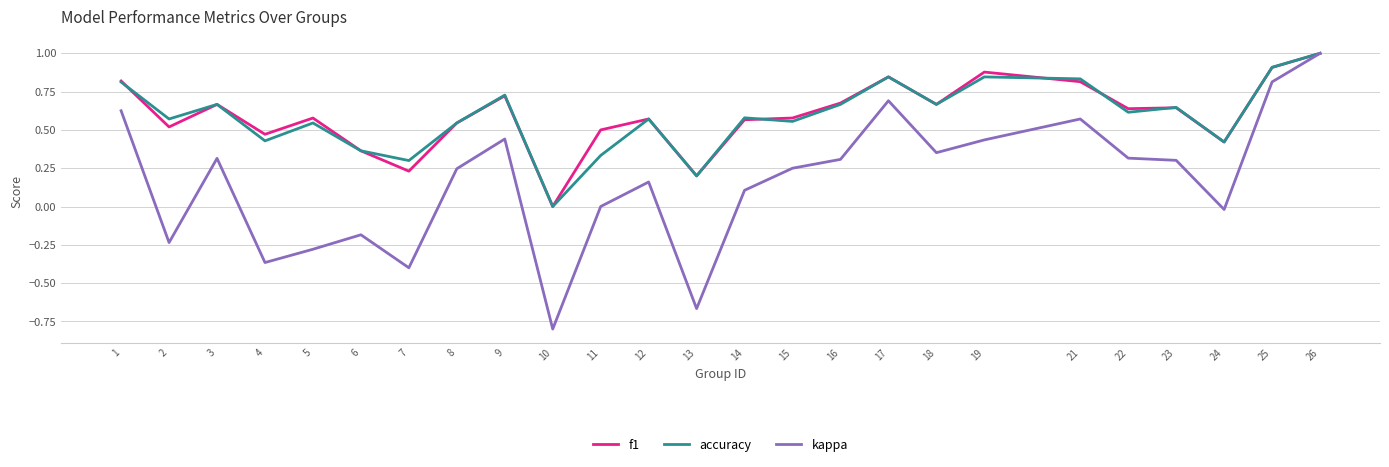

Which series has the widest spread of values?

kappa